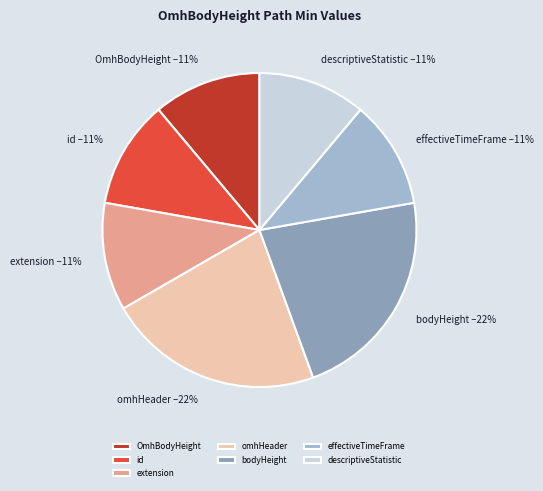

Is it true that OmhBodyHeight is 20% of the pie?

False